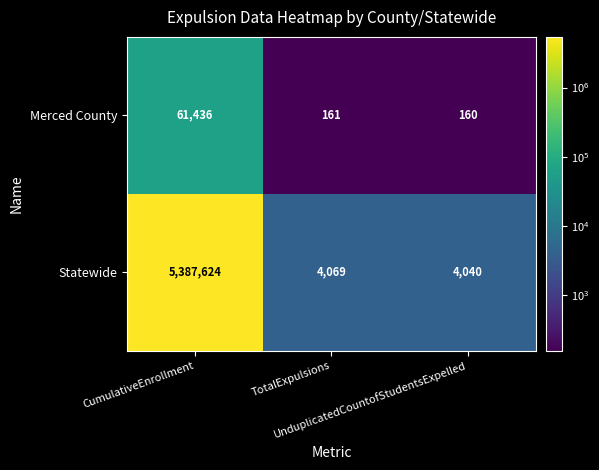

What is the maximum value for Statewide?

5387624